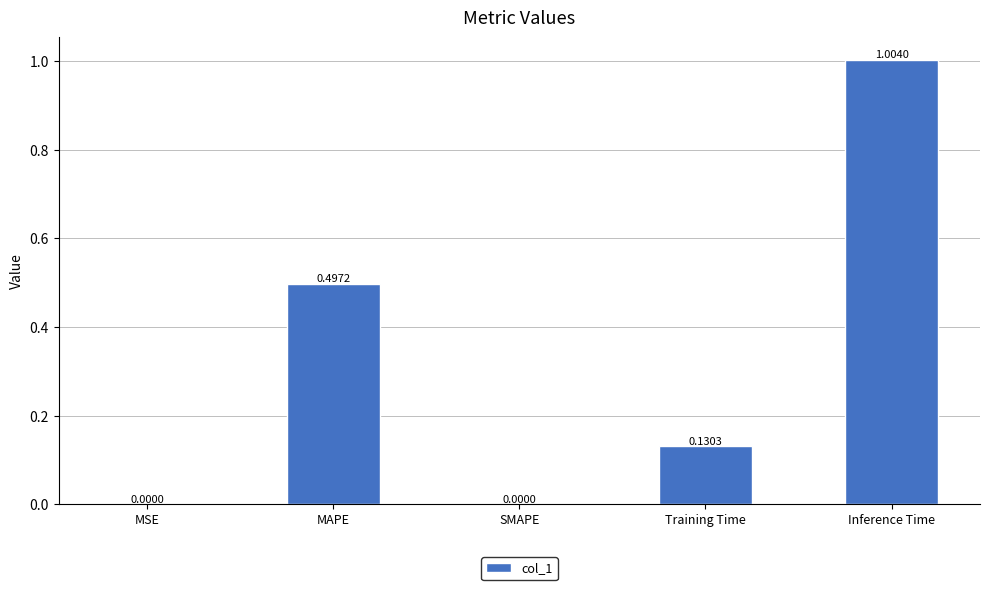

How many data points are above 0?

4